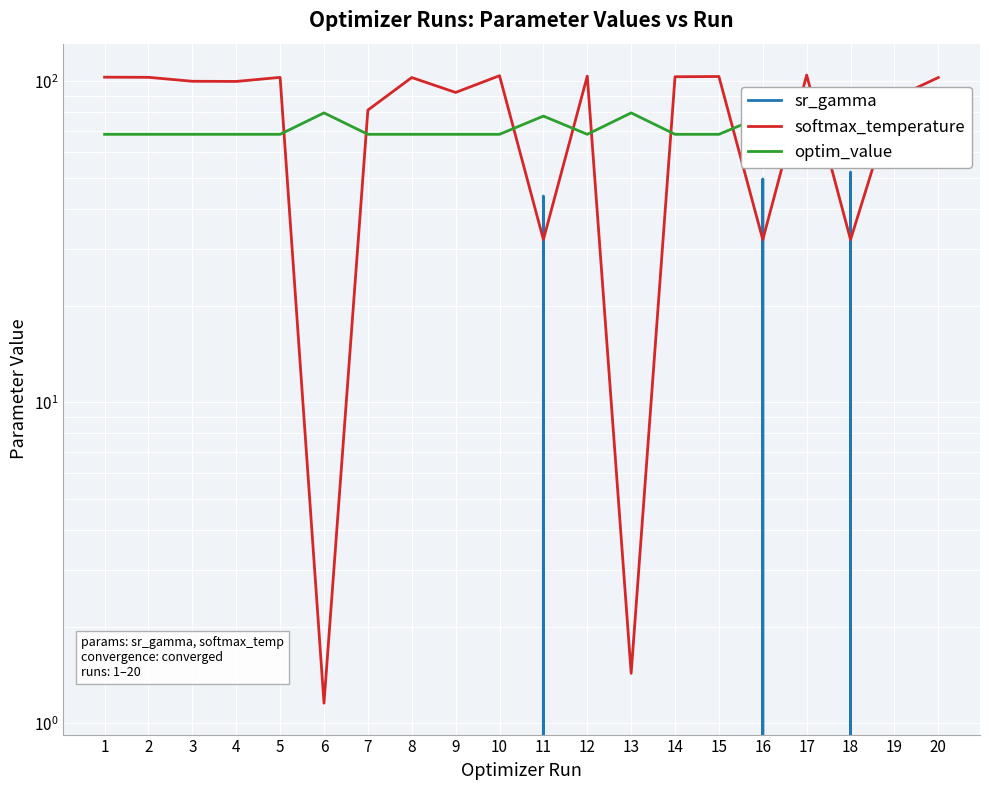

Does the chart display data point markers on the line(s)?

No